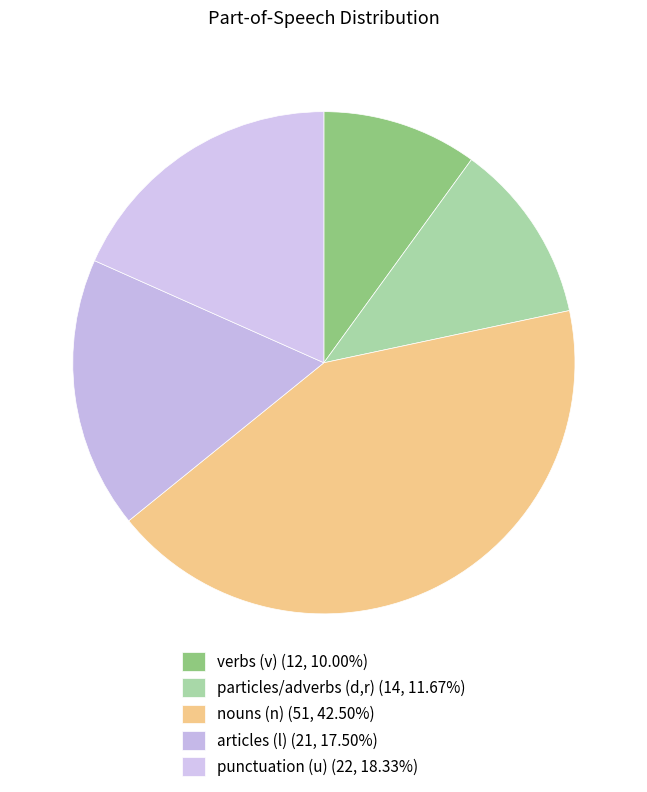

How many slices are in this pie chart?

5